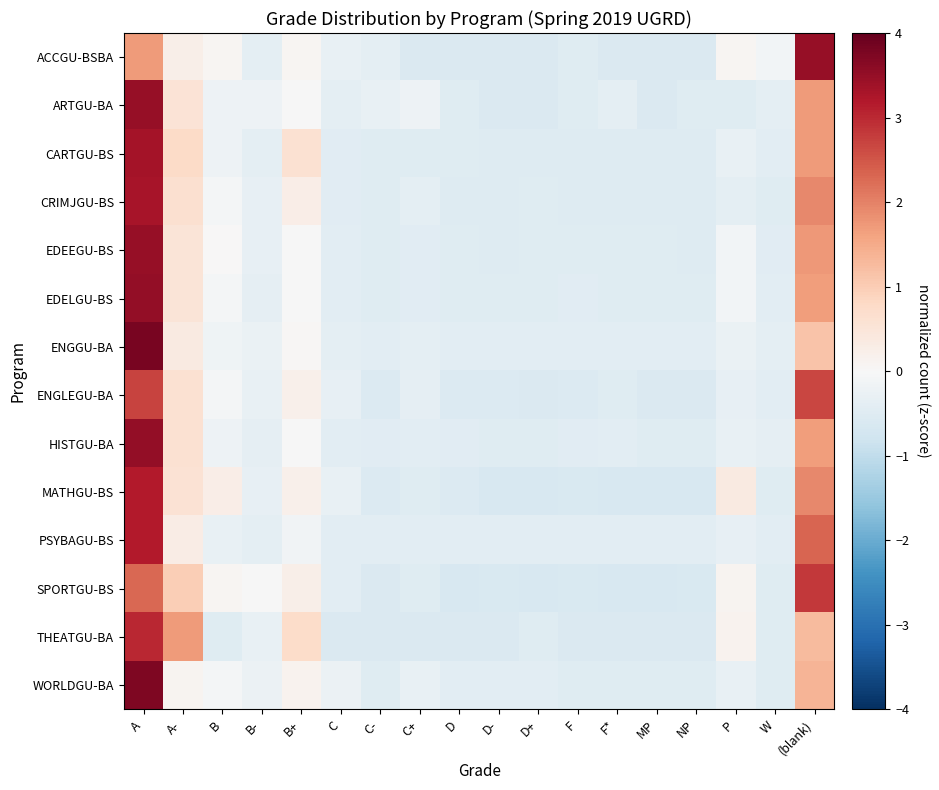

Which category has the highest value across all series?

A